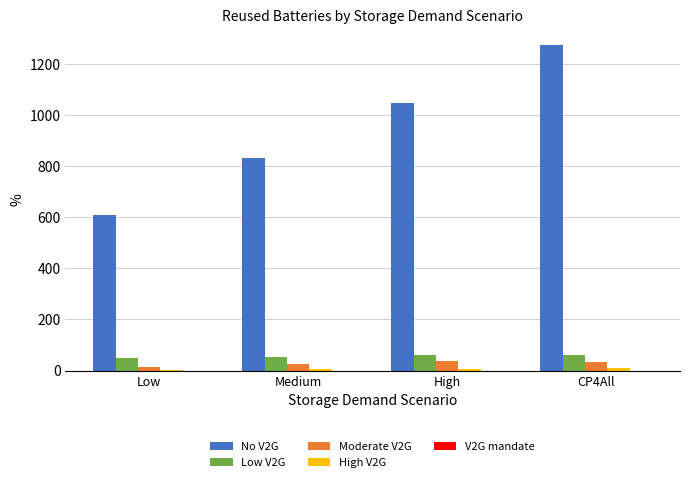

What is the sum of all No V2G values?

3758.5